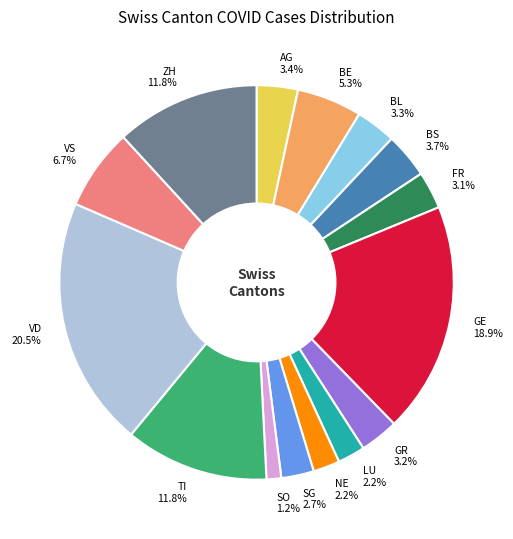

To the nearest percent, what percentage of the pie is TI?

12%